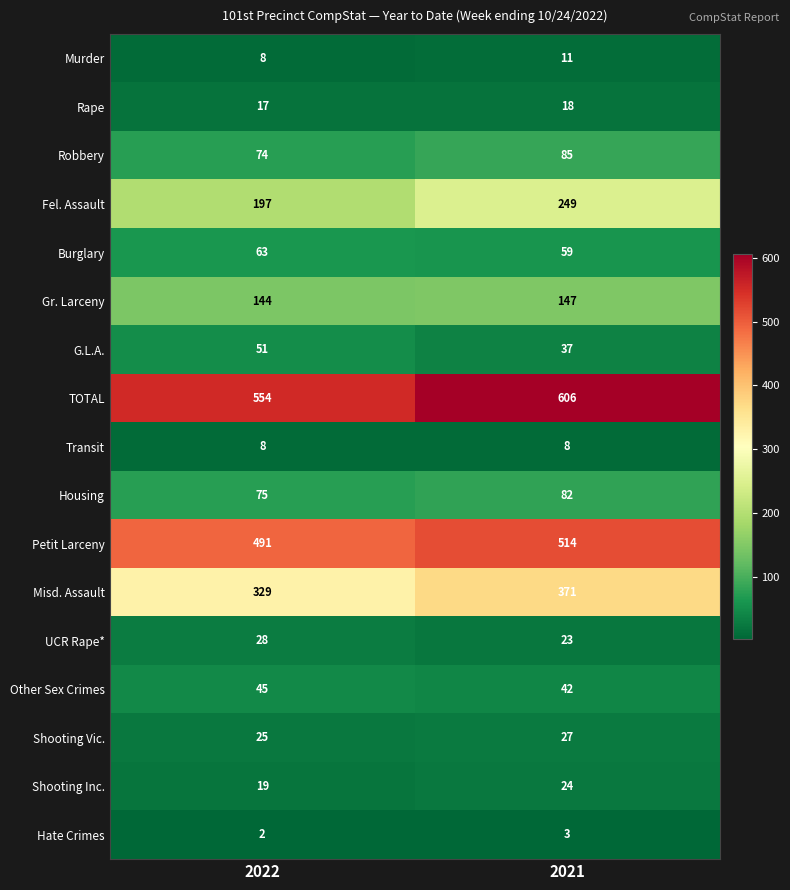

What is the spread (max minus min) of values at 2021?

603